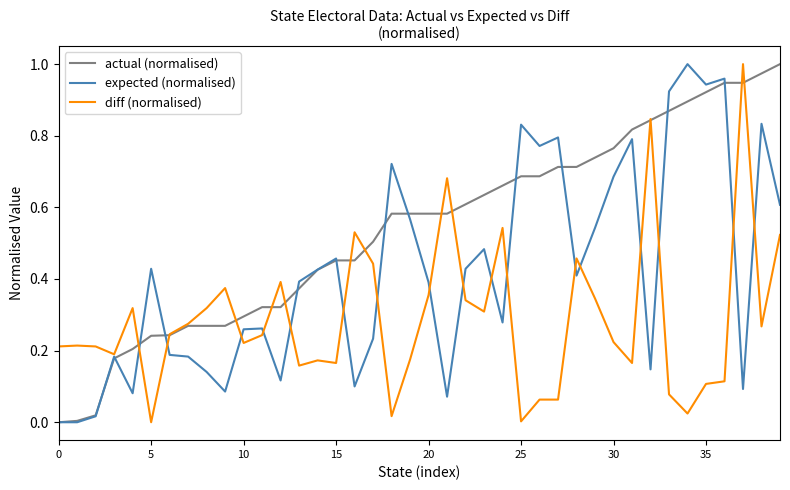

Which series has the largest total across all categories?

actual (normalised)